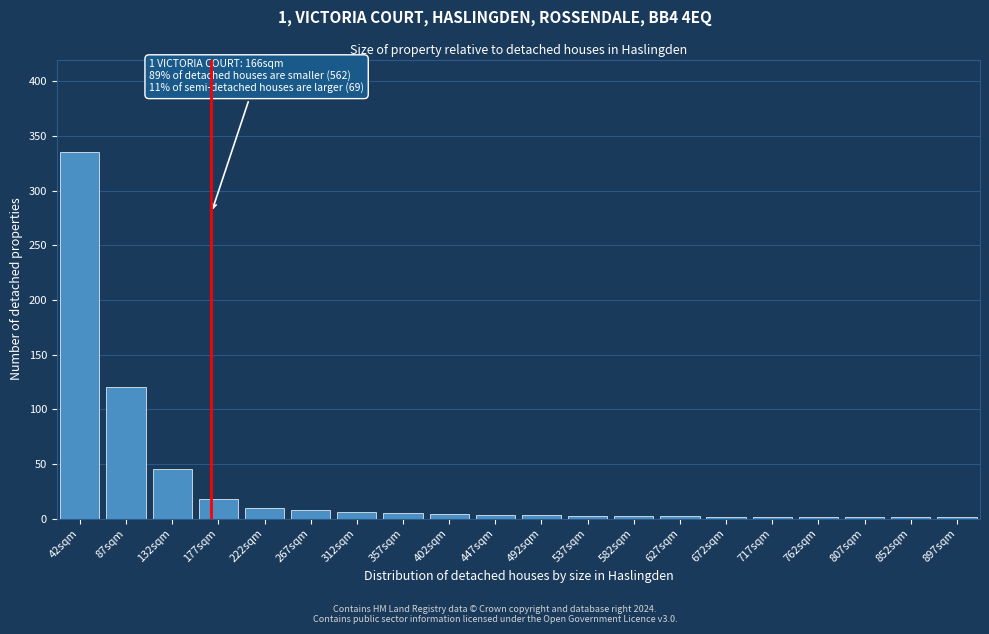

What is the maximum value shown in the chart?

335